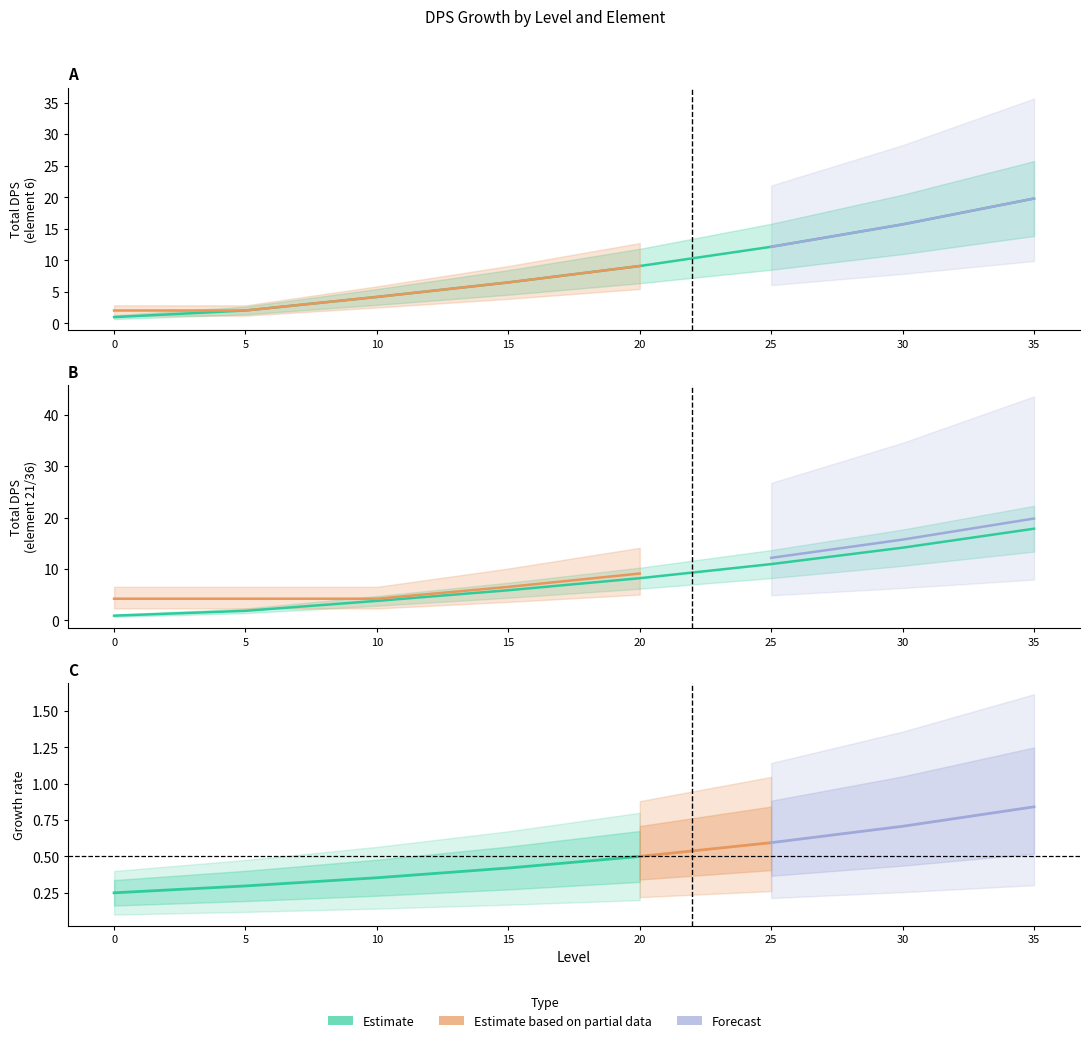

True or false: total_dps_11 has more than 1 points higher than both neighbors.

False